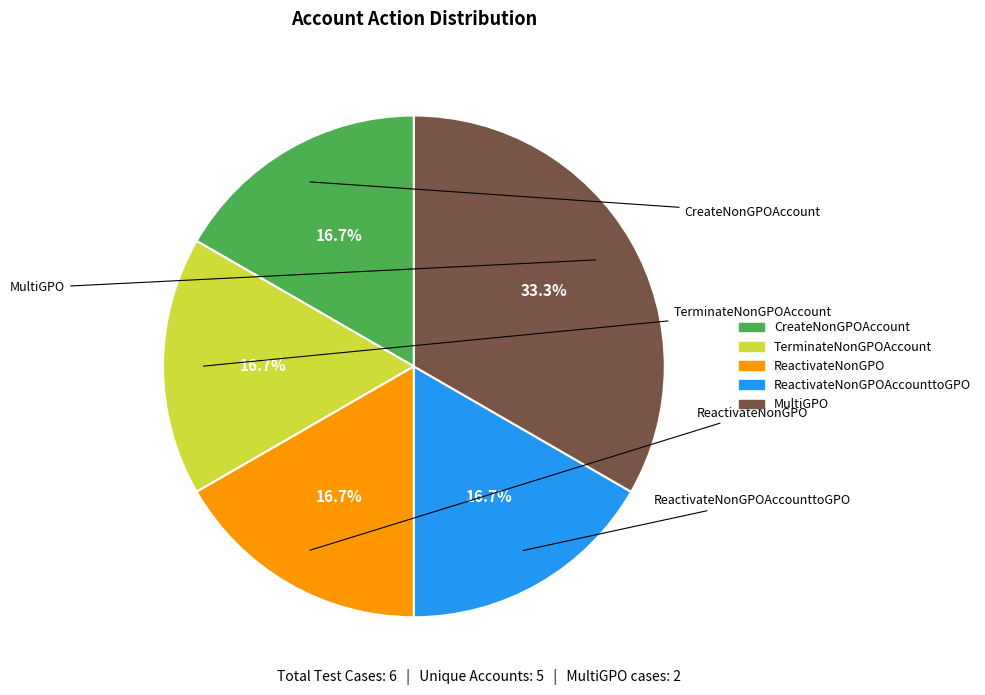

Is there any slice that represents more than half of the pie?

No